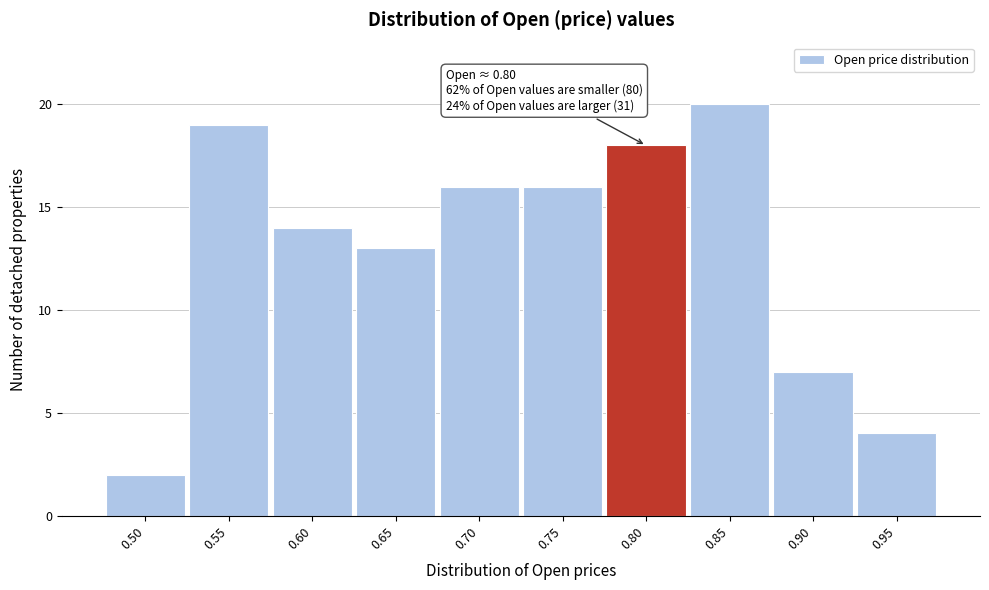

Reading left to right, transcribe all the data shown in this chart.

0.50=2	0.55=19	0.60=14	0.65=13	0.70=16	0.75=16	0.80=18	0.85=20	0.90=7	0.95=4